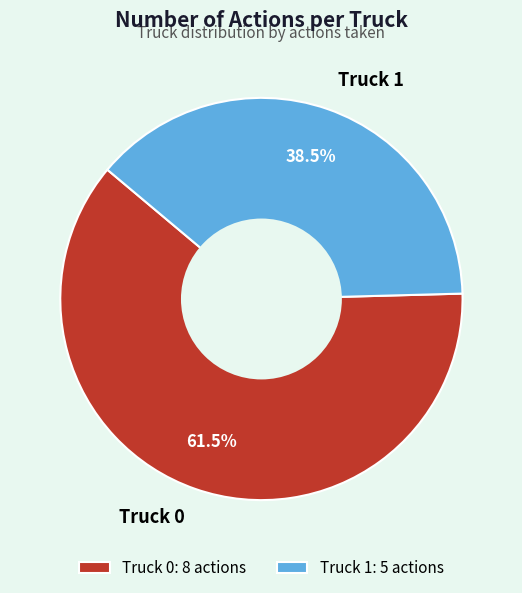

What is the ratio of the value at Truck 1 to the value at Truck 0?

0.6